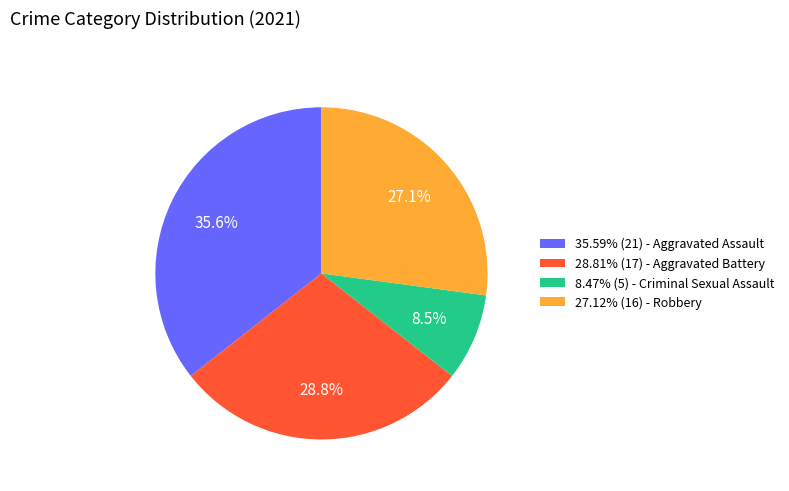

Combined, what portion of the pie is 8.47% (5) - Criminal Sexual Assault and 28.81% (17) - Aggravated Battery?

37.3%